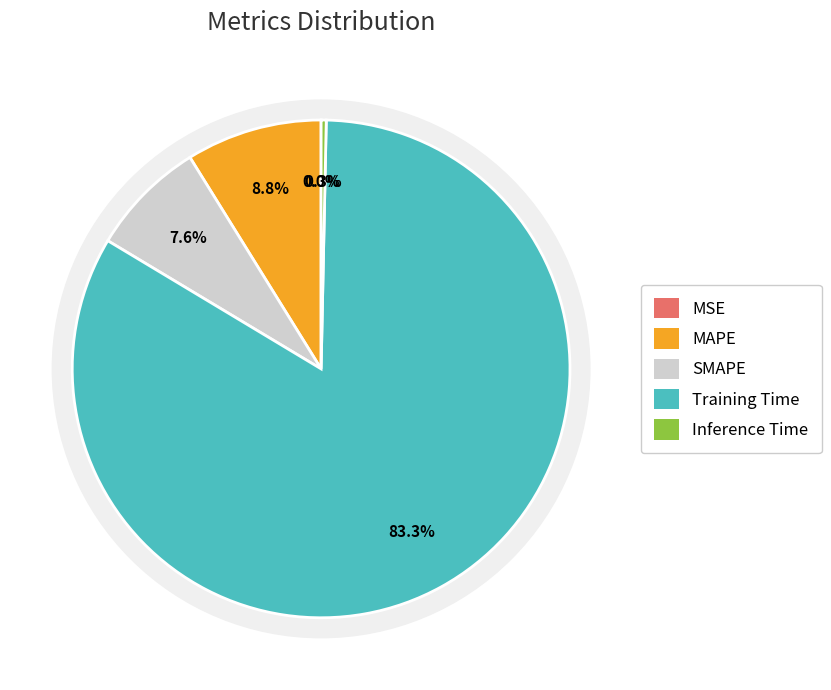

To the nearest percent, what is the average slice percentage?

20%